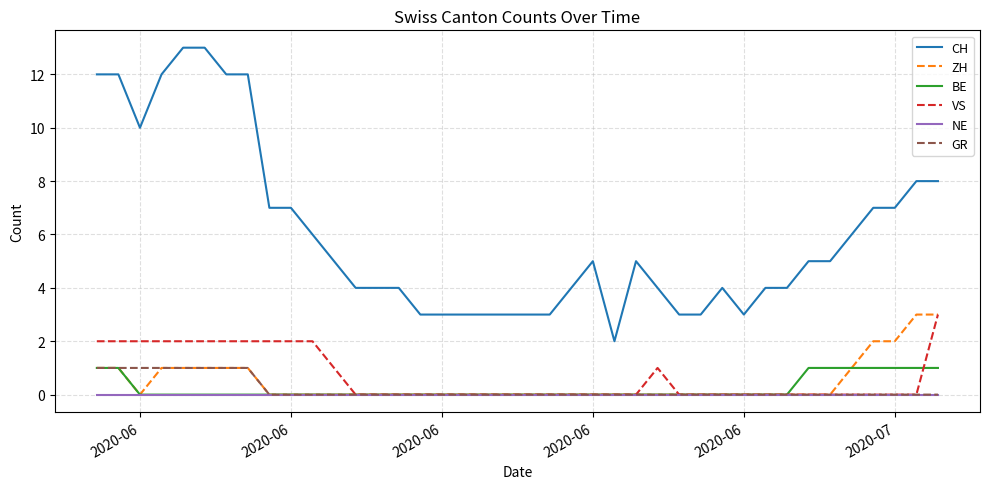

What is the highest value of the VS series?

3